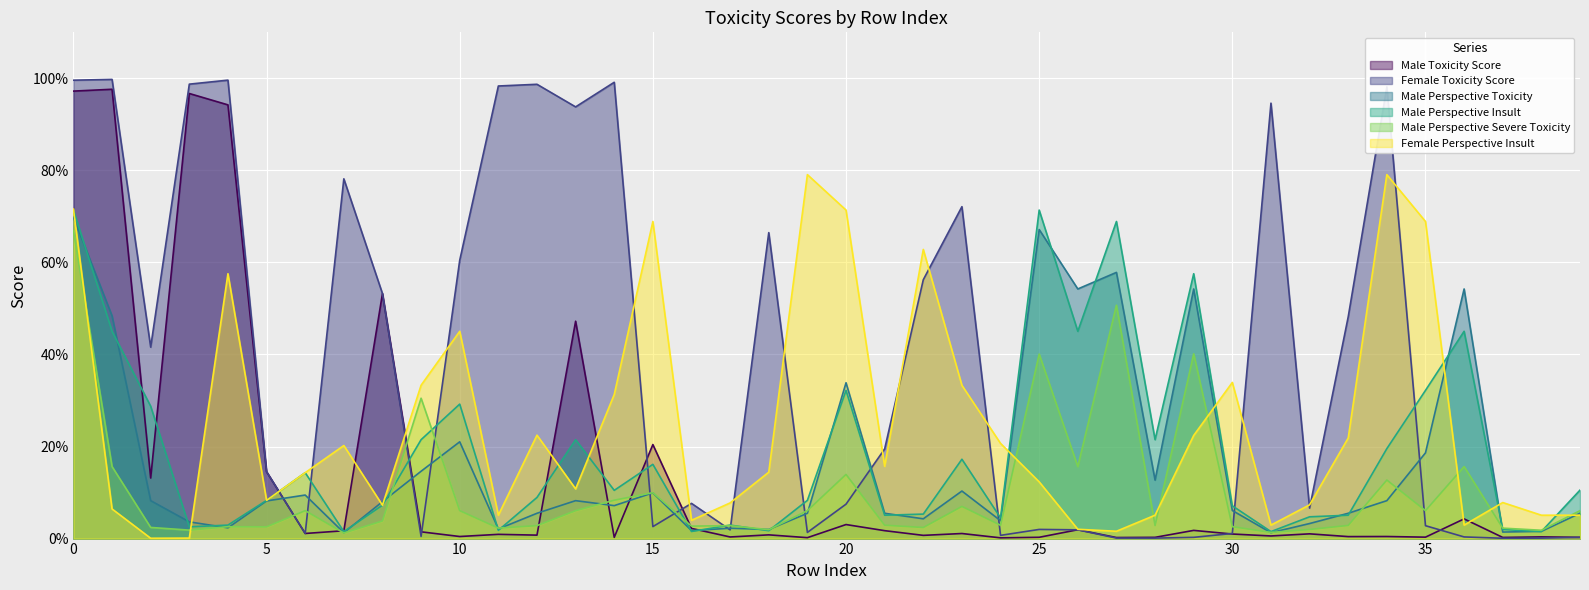

Reading left to right, transcribe all the data shown in this chart.

Male Toxicity Score: 1.0	1.0	0.1	1.0	0.9	0.1	0.0	0.0	0.5	0.0	0.0	0.0	0.0	0.5	0.0	0.2	0.0	0.0	0.0	0.0	0.0	0.0	0.0	0.0	0.0	0.0	0.0	0.0	0.0	0.0	0.0	0.0	0.0	0.0	0.0	0.0	0.0	0.0	0.0	0.0
Female Toxicity Score: 1.0	1.0	0.4	1.0	1.0	0.1	0.0	0.8	0.5	0.0	0.6	1.0	1.0	0.9	1.0	0.0	0.1	0.0	0.7	0.0	0.1	0.2	0.6	0.7	0.0	0.0	0.0	0.0	0.0	0.0	0.0	0.9	0.1	0.5	1.0	0.0	0.0	0.0	0.0	0.0
Male Perspective Toxicity: 0.7	0.5	0.1	0.0	0.0	0.1	0.1	0.0	0.1	0.1	0.2	0.0	0.1	0.1	0.1	0.1	0.0	0.0	0.0	0.1	0.3	0.1	0.0	0.1	0.0	0.7	0.5	0.6	0.1	0.5	0.1	0.0	0.0	0.1	0.1	0.2	0.5	0.0	0.0	0.1
Male Perspective Insult: 0.7	0.5	0.3	0.0	0.0	0.1	0.1	0.0	0.1	0.2	0.3	0.0	0.1	0.2	0.1	0.2	0.0	0.0	0.0	0.1	0.3	0.1	0.1	0.2	0.0	0.7	0.5	0.7	0.2	0.6	0.1	0.0	0.0	0.1	0.2	0.3	0.5	0.0	0.0	0.1
Male Perspective Severe Toxicity: 0.7	0.2	0.0	0.0	0.0	0.0	0.1	0.0	0.0	0.3	0.1	0.0	0.0	0.1	0.1	0.1	0.0	0.0	0.0	0.1	0.1	0.0	0.0	0.1	0.0	0.4	0.2	0.5	0.0	0.4	0.0	0.0	0.0	0.0	0.1	0.1	0.2	0.0	0.0	0.1
Female Perspective Insult: 0.7	0.1	0.0	0.0	0.6	0.1	0.1	0.2	0.1	0.3	0.5	0.1	0.2	0.1	0.3	0.7	0.0	0.1	0.1	0.8	0.7	0.2	0.6	0.3	0.2	0.1	0.0	0.0	0.1	0.2	0.3	0.0	0.1	0.2	0.8	0.7	0.0	0.1	0.1	0.1